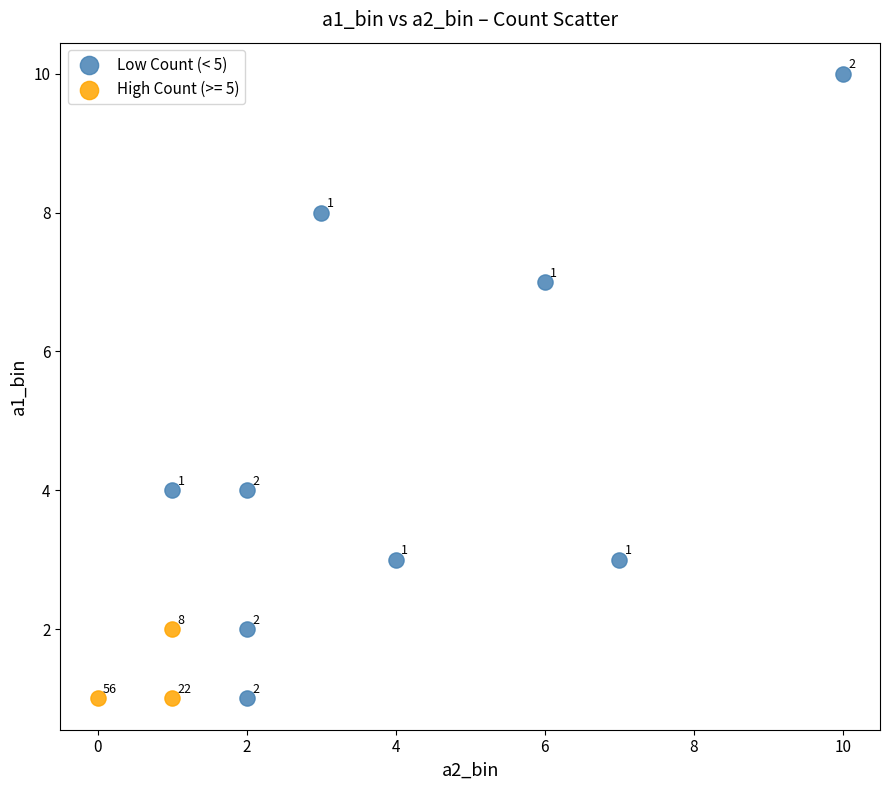

Which series has the largest Y range (max minus min)?

Low Count (< 5)